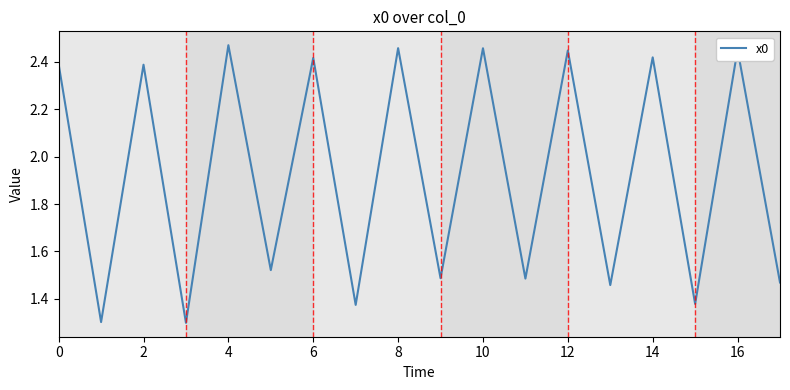

What is the minimum value shown in the chart?

1.3